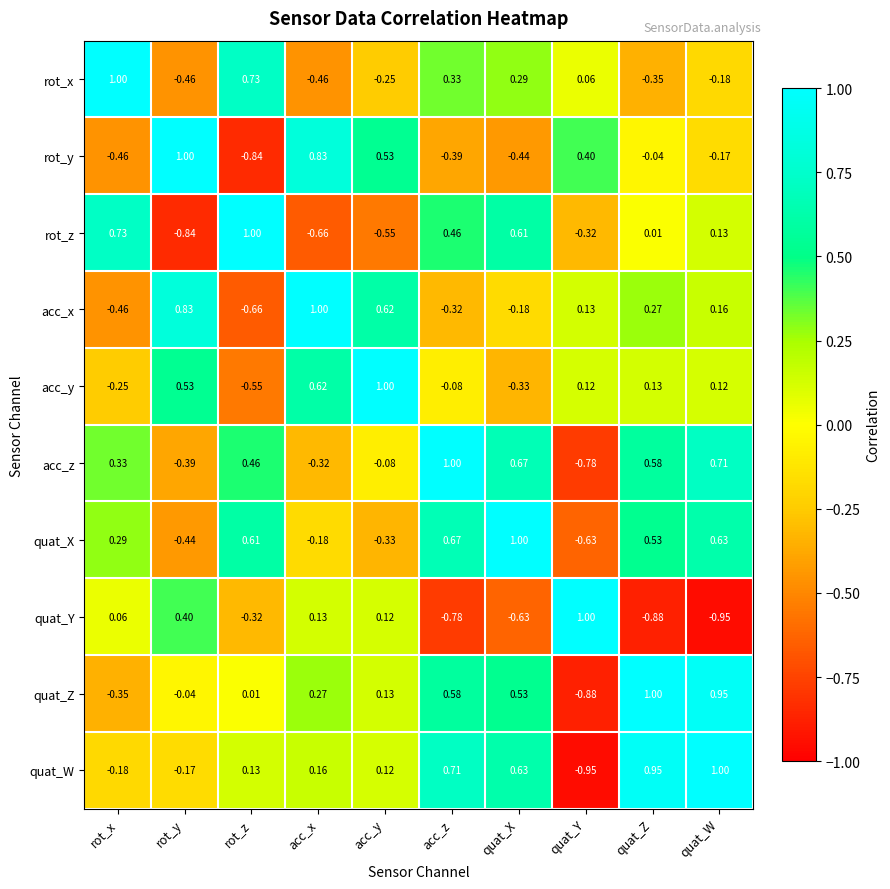

Between rot_x and quat_Y, which series saw the biggest shift?

acc_z